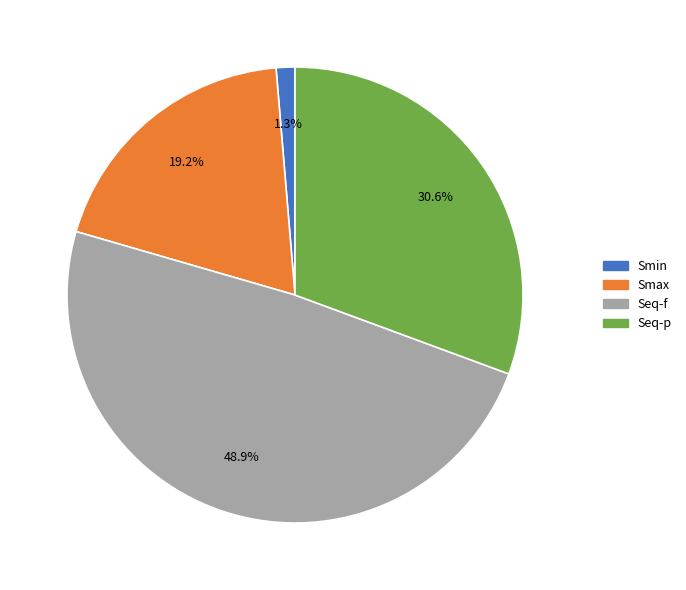

Does Seq-f account for over 50% of the chart?

No